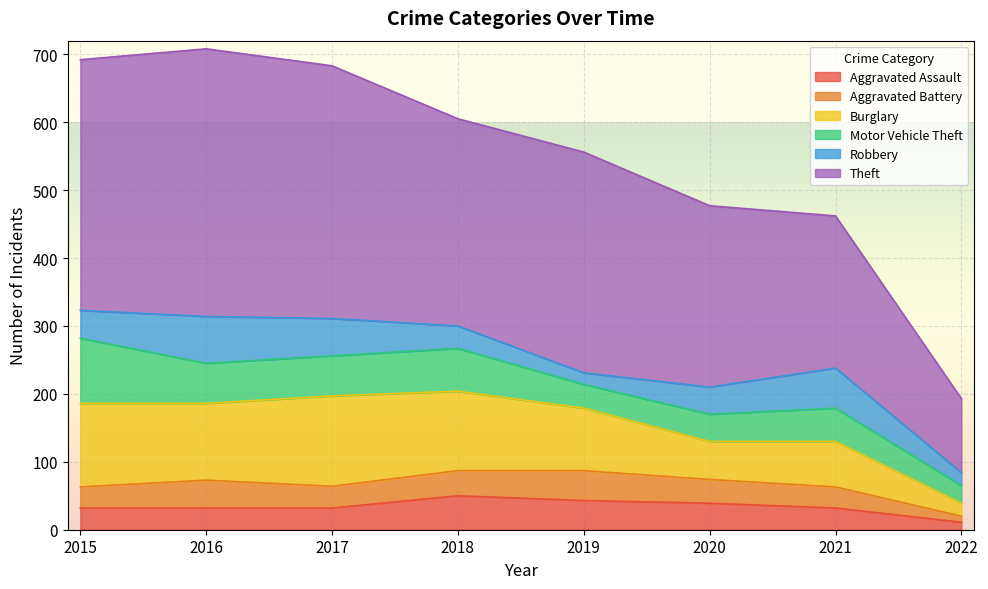

The value of Motor Vehicle Theft at 2021 is 49. True or false?

True